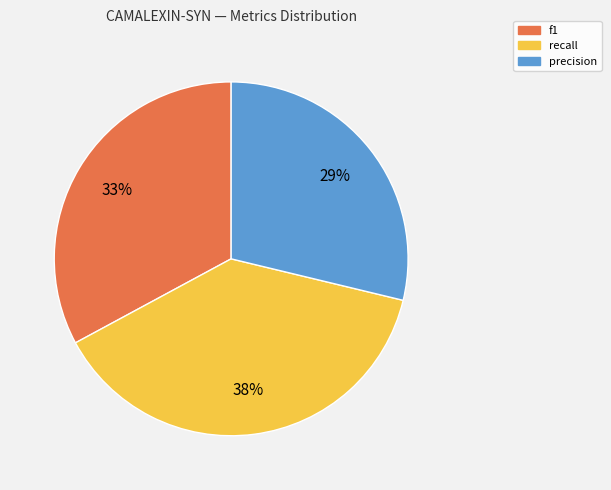

Which slice is the largest?

recall